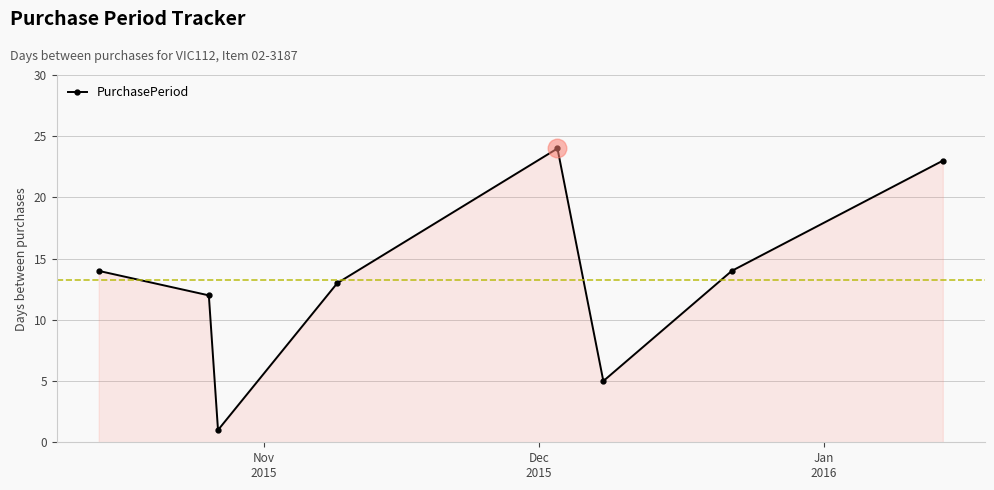

What is the maximum value shown in the chart?

24